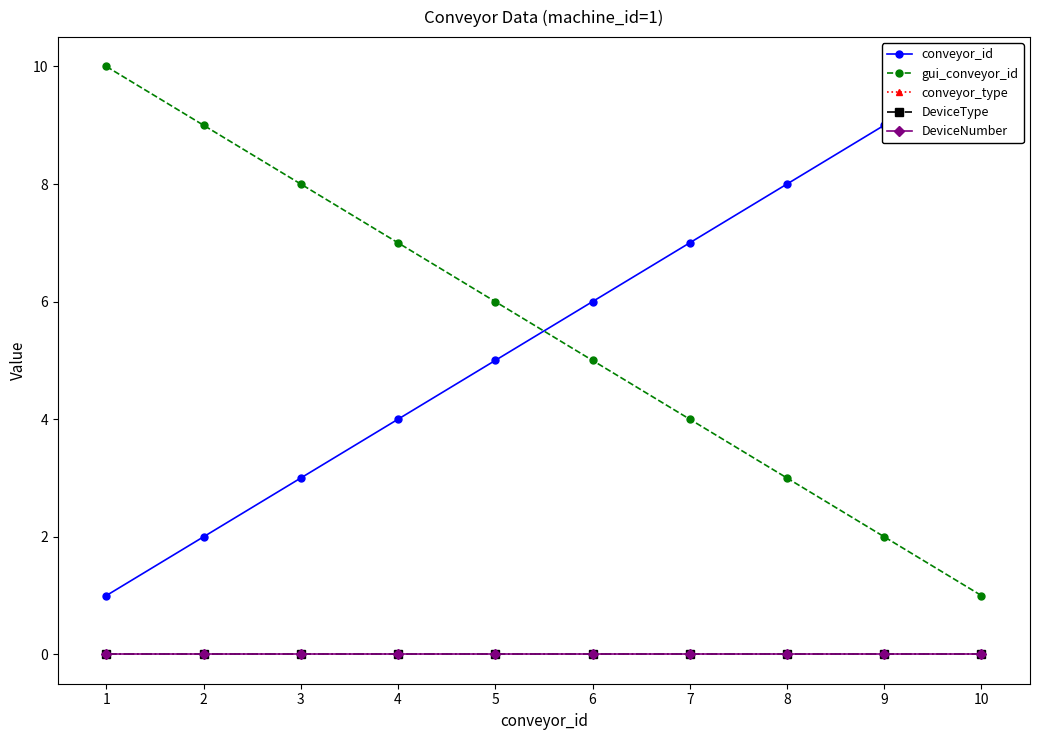

True or false: conveyor_type has more than 2 interior local peaks.

False